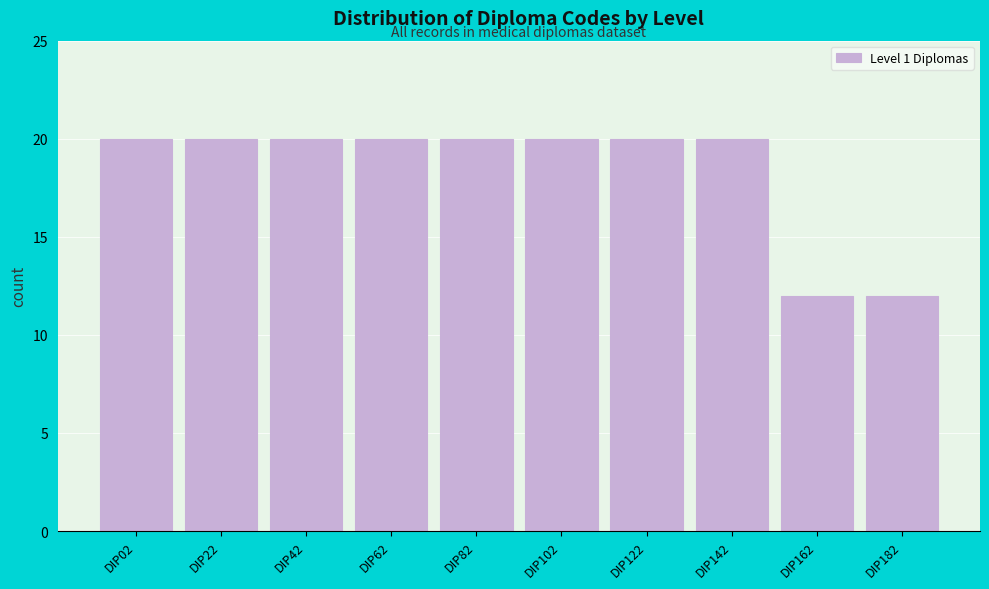

Reading right to left, extract all data points from this chart.

12	12	20	20	20	20	20	20	20	20